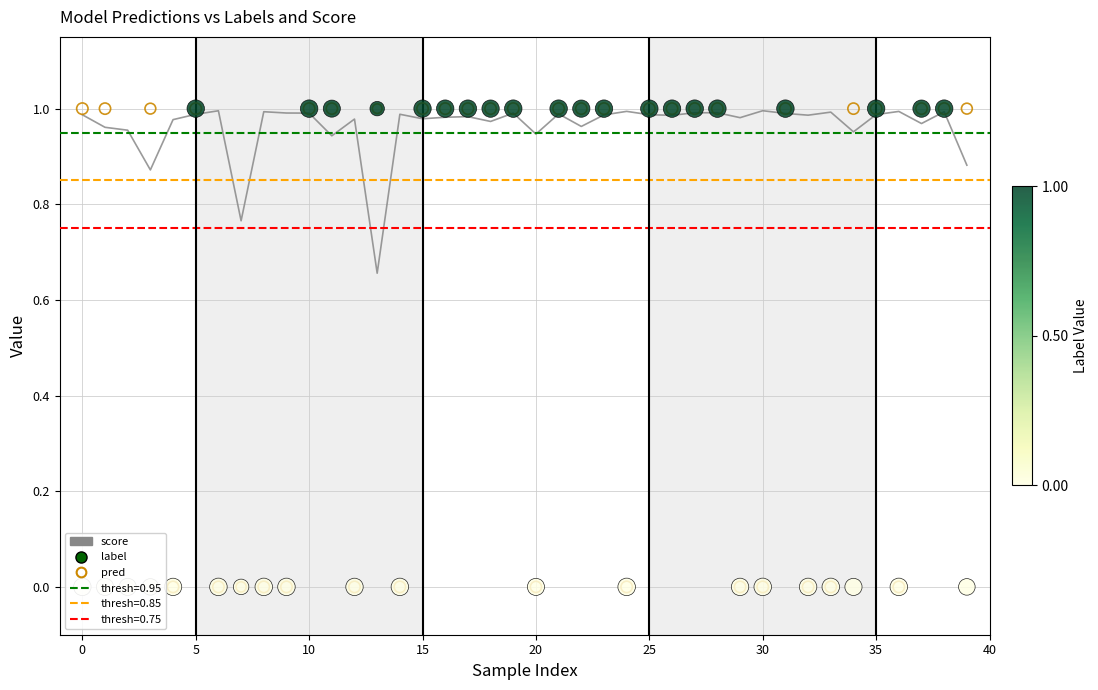

Is the value of score at 15 greater than the value of label at 23?

No